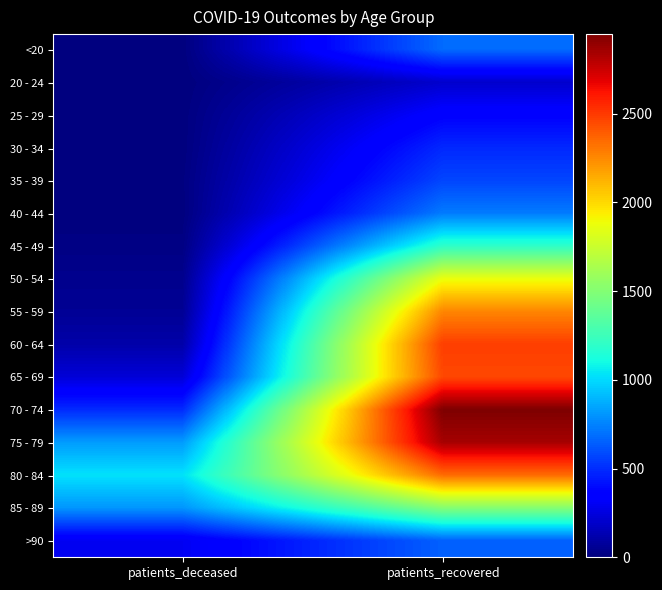

What is the total value across all series at patients_deceased?

3920